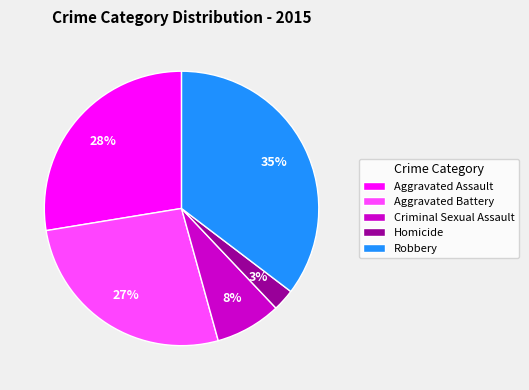

Is it true that Aggravated Assault is 18% of the pie?

False